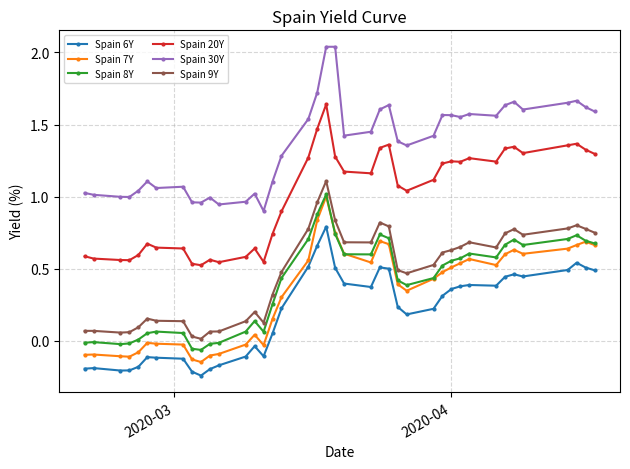

True or false: Spain 9Y has more than 2 interior local peaks.

True